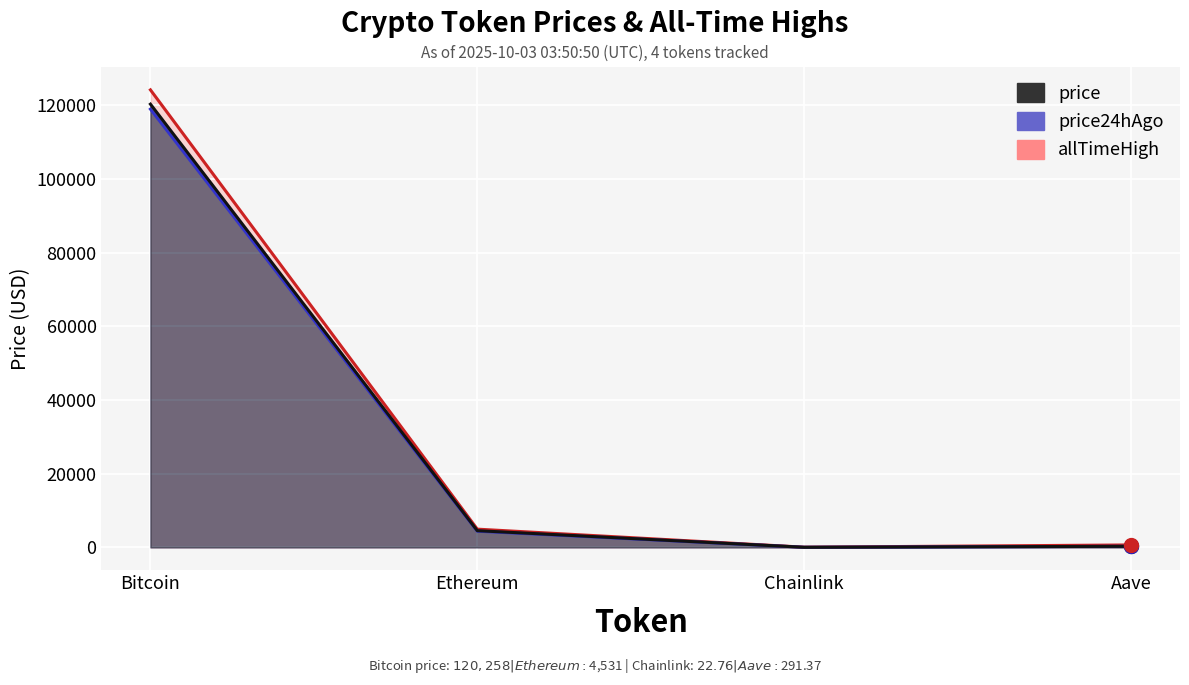

What is the value of the price24hAgo point at the 2nd from the left?

4388.9